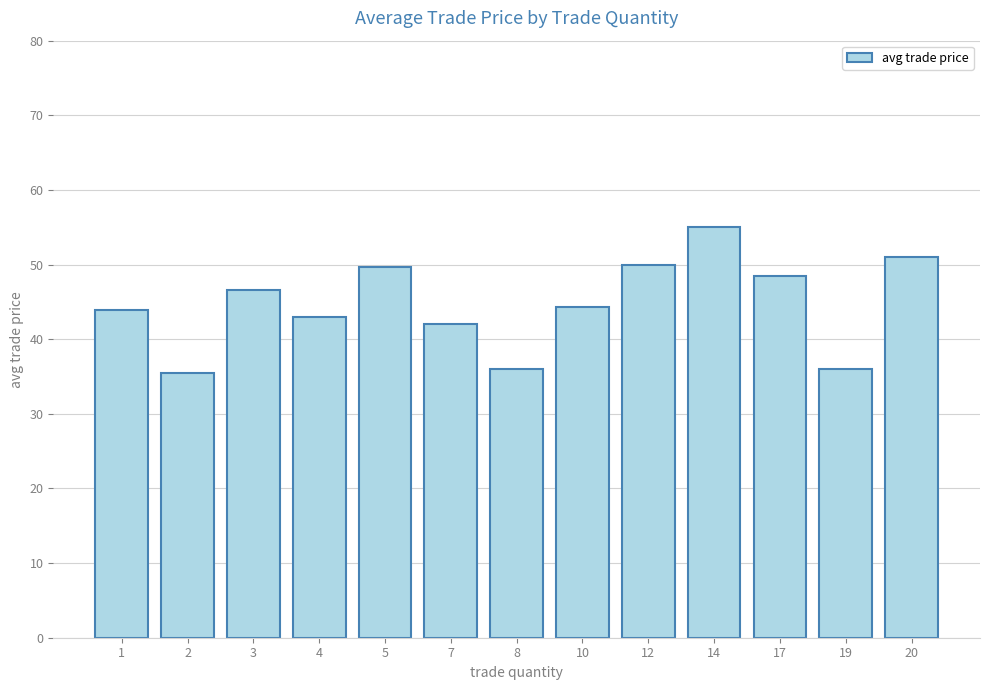

What is the change in value from 4 to 12?

+7.0